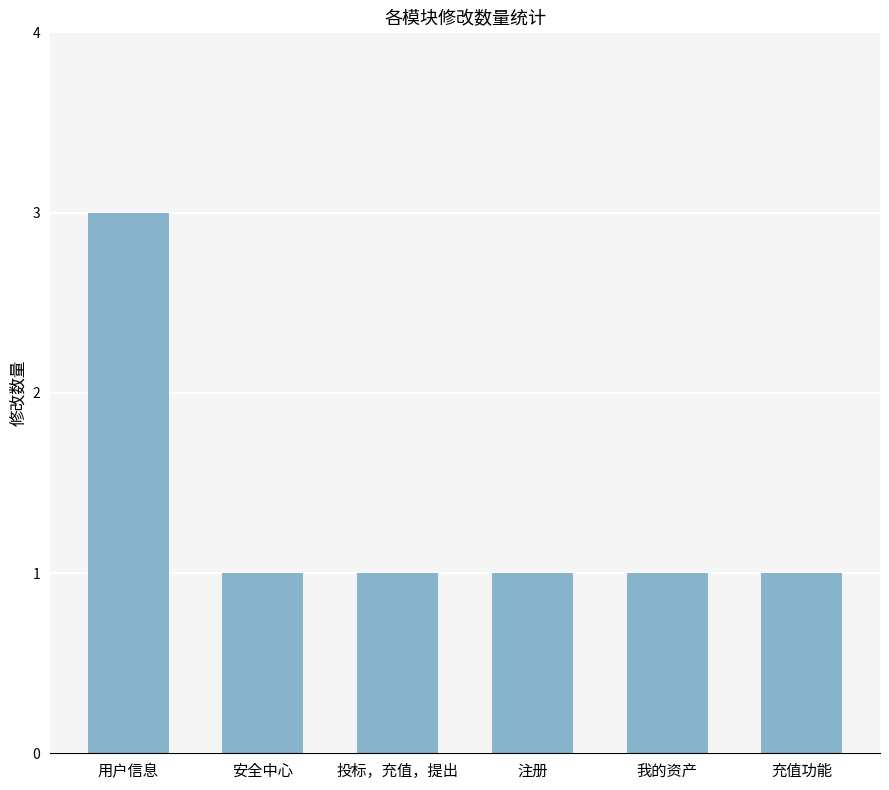

What is the label of the 4th bar from the right?

投标，充值，提出